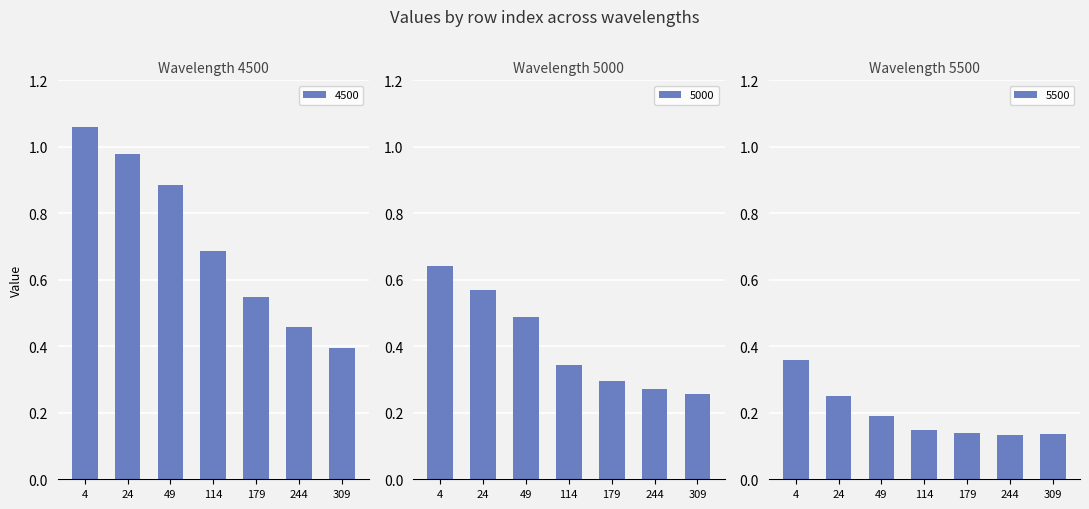

Is the value of 5500 at 4 greater than the value of 4500 at 179?

No